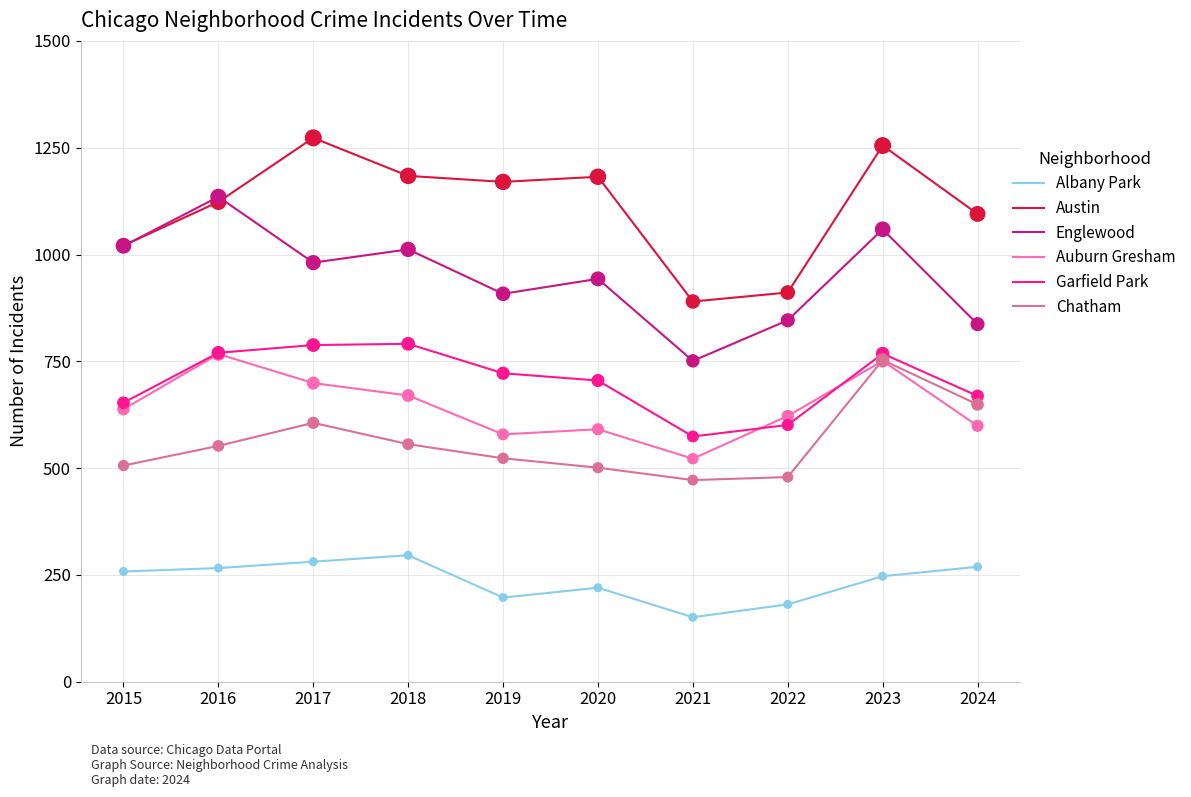

Which series changed the most between 2019 and 2022?

Austin